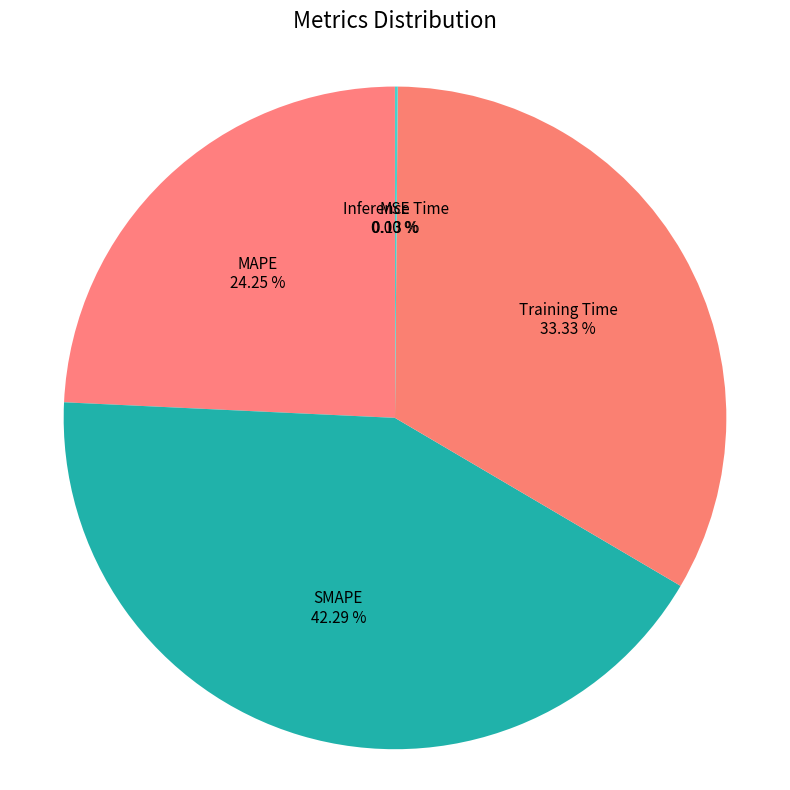

What is the smallest slice in the pie chart?

MSE